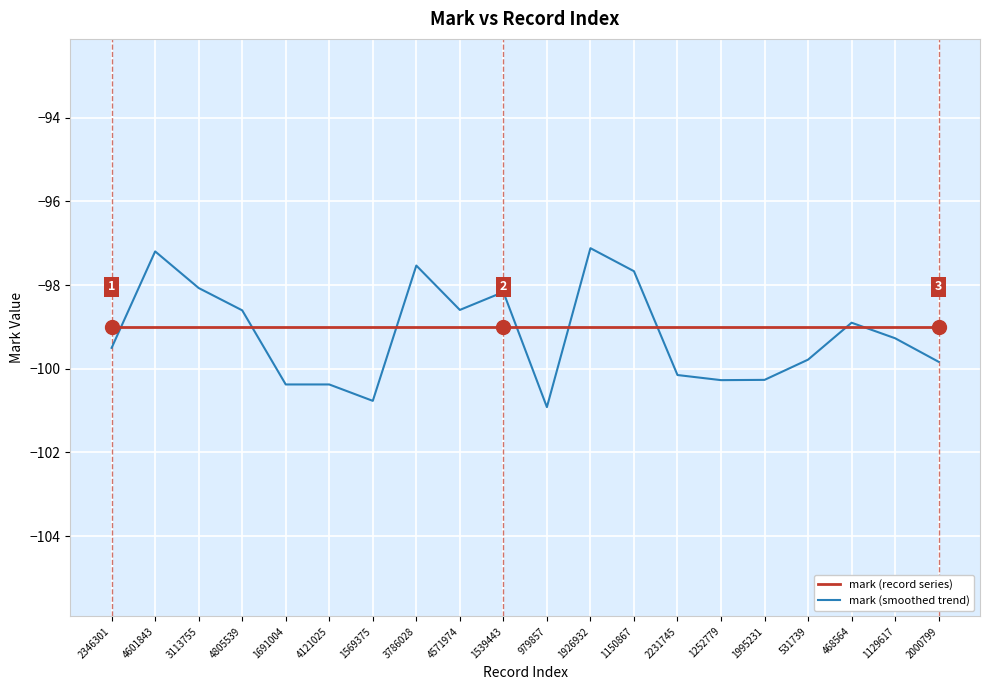

Between 3786028 and 1129617, which series saw the biggest shift?

mark (smoothed trend)